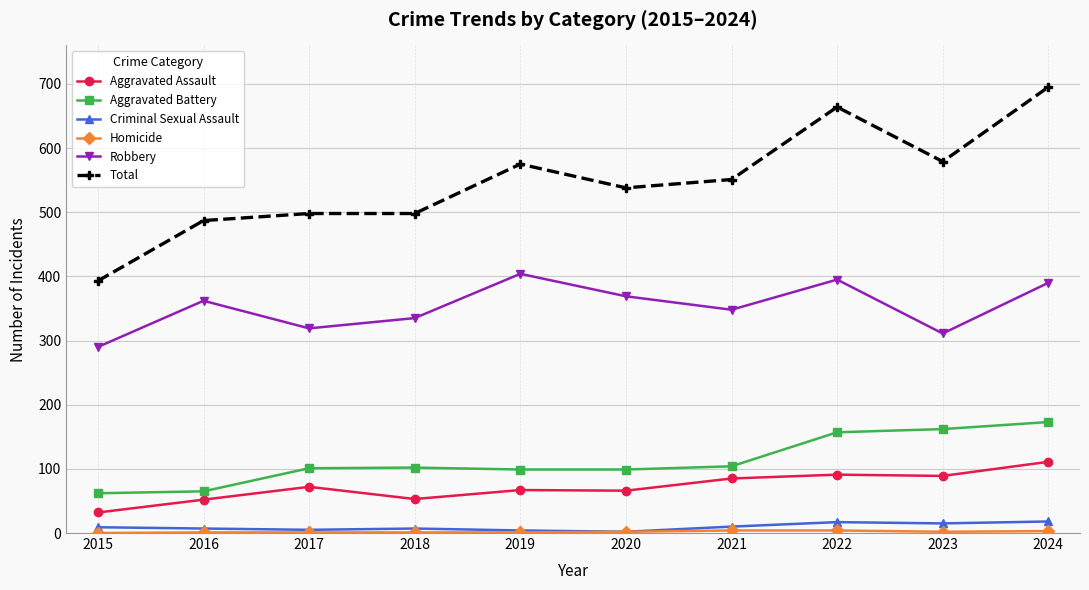

True or false: Aggravated Assault and Criminal Sexual Assault cross at least once.

False